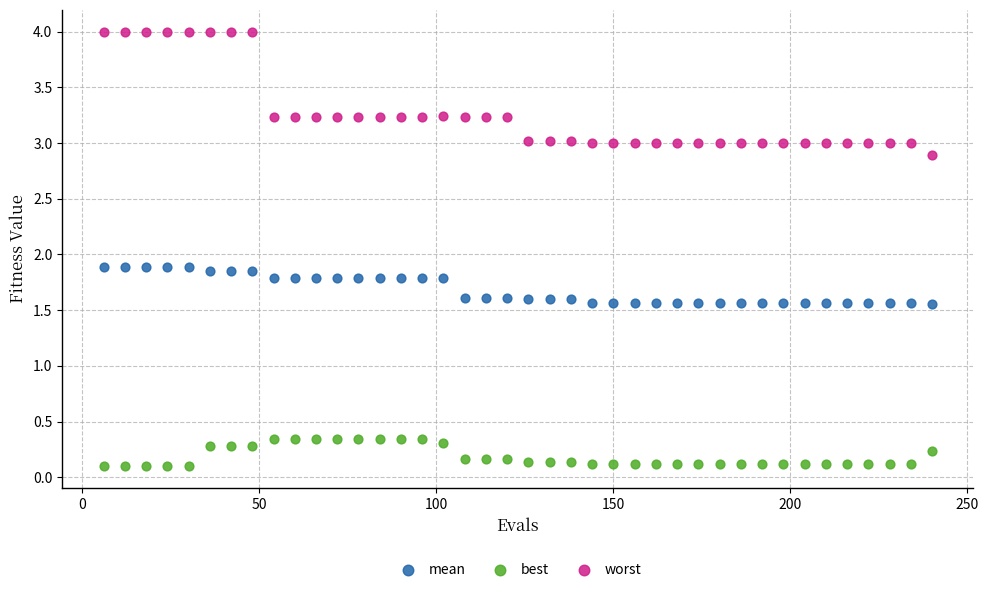

Across all data points, what is the range of Y values (max minus min)?

3.9